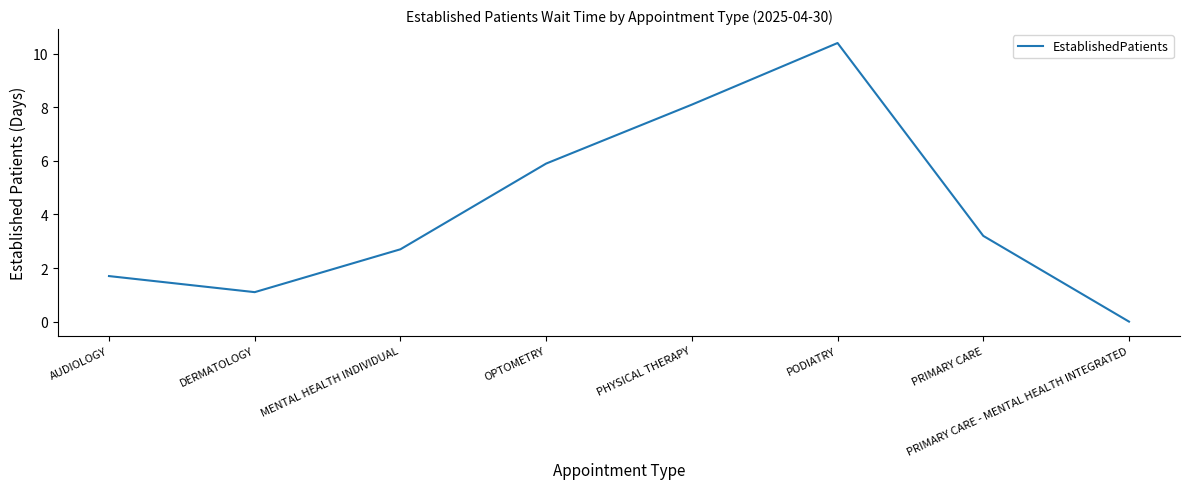

At which category does the data reach its first local valley?

DERMATOLOGY